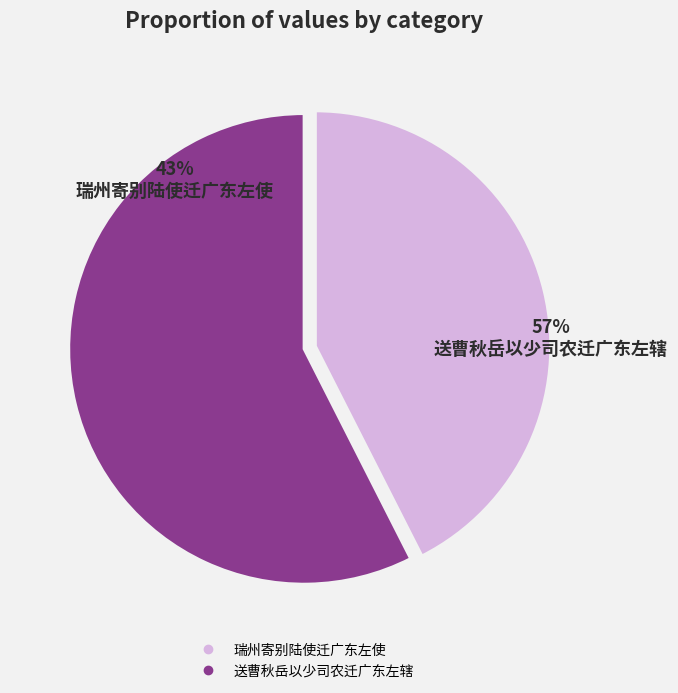

What is the change in value from 瑞州寄别陆使迁广东左使 to 送曹秋岳以少司农迁广东左辖?

+187371